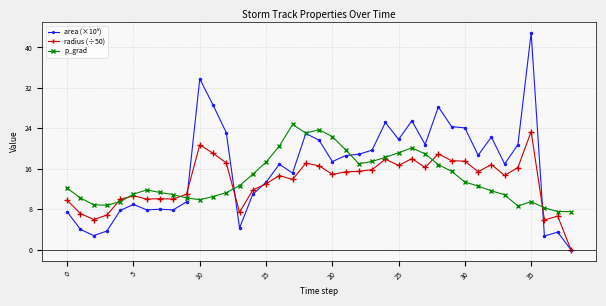

What is the greatest value displayed?

42.9